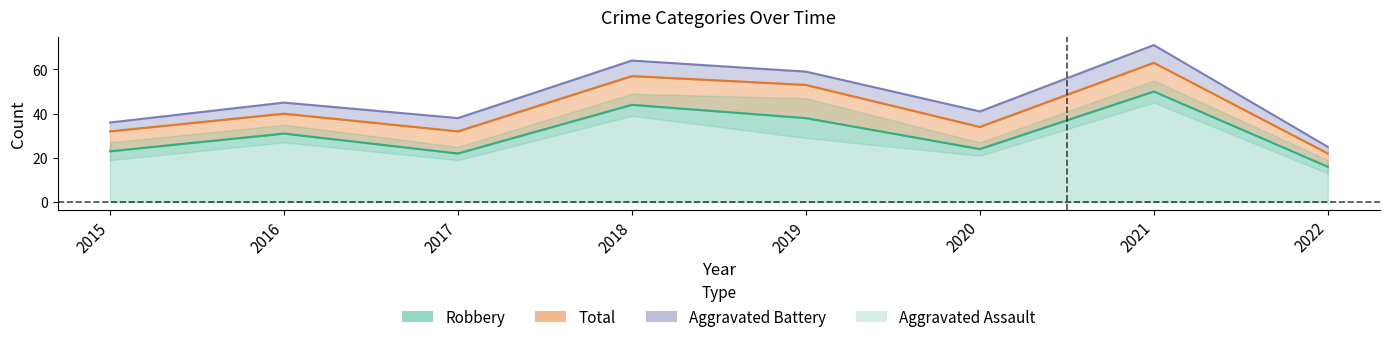

True or false: Total and Robbery cross at least once.

False